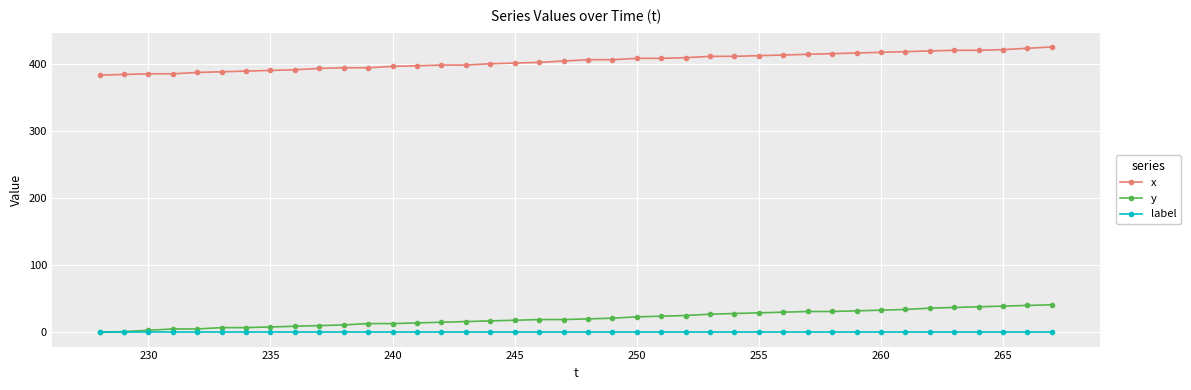

Which series has the largest range (max minus min)?

x